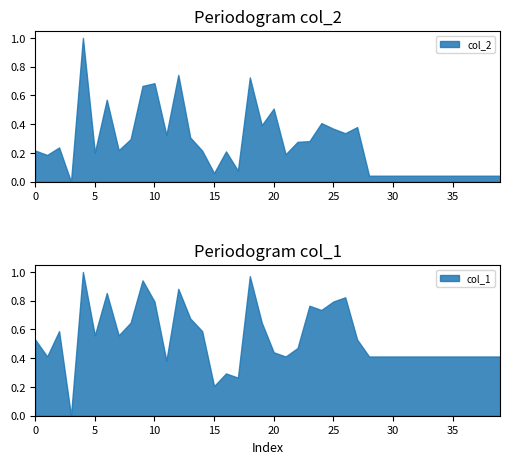

Rank the categories by col_2 value from lowest to highest.

3, 28, 29, 30, 31, 32, 33, 34, 35, 36, 37, 38, 39, 15, 17, 1, 21, 5, 16, 14, 0, 7, 2, 22, 23, 8, 13, 11, 26, 25, 27, 19, 24, 20, 6, 9, 10, 18, 12, 4